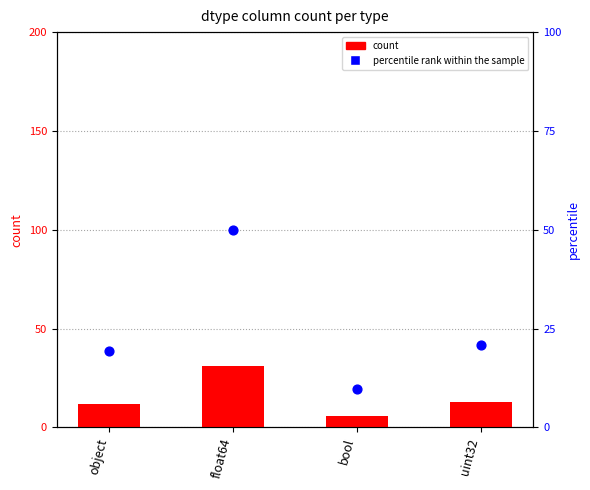

What are all the series names shown in the legend?

count, percentile rank within the sample